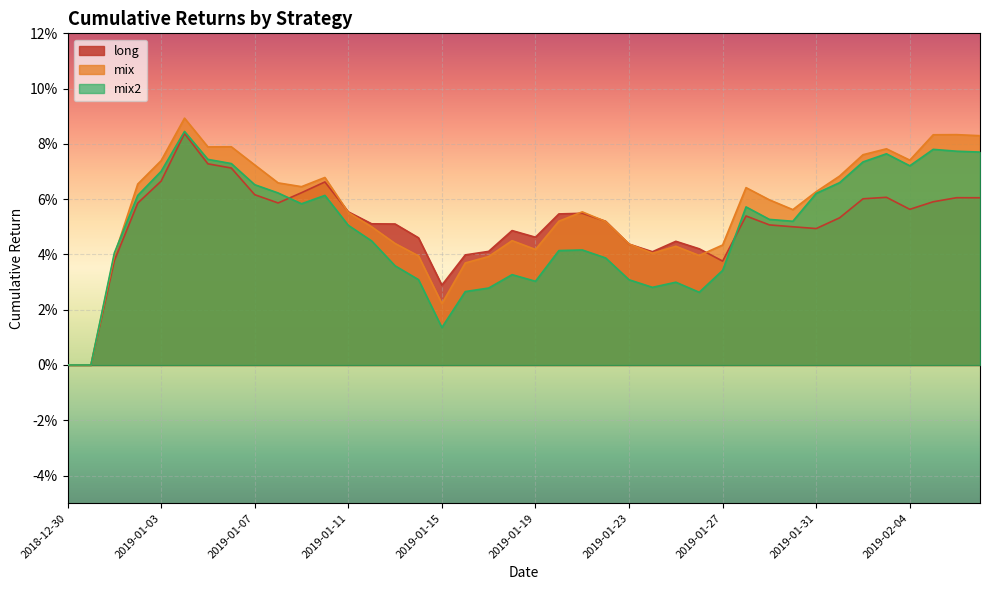

Reading left to right, extract all data points from this chart.

long: 0.0	0.0	0.0	0.1	0.1	0.1	0.1	0.1	0.1	0.1	0.1	0.1	0.1	0.1	0.1	0.0	0.0	0.0	0.0	0.0	0.0	0.1	0.1	0.1	0.0	0.0	0.0	0.0	0.0	0.1	0.1	0.1	0.0	0.1	0.1	0.1	0.1	0.1	0.1	0.1
mix: 0.0	0.0	0.0	0.1	0.1	0.1	0.1	0.1	0.1	0.1	0.1	0.1	0.1	0.0	0.0	0.0	0.0	0.0	0.0	0.0	0.0	0.1	0.1	0.1	0.0	0.0	0.0	0.0	0.0	0.1	0.1	0.1	0.1	0.1	0.1	0.1	0.1	0.1	0.1	0.1
mix2: 0.0	0.0	0.0	0.1	0.1	0.1	0.1	0.1	0.1	0.1	0.1	0.1	0.1	0.0	0.0	0.0	0.0	0.0	0.0	0.0	0.0	0.0	0.0	0.0	0.0	0.0	0.0	0.0	0.0	0.1	0.1	0.1	0.1	0.1	0.1	0.1	0.1	0.1	0.1	0.1